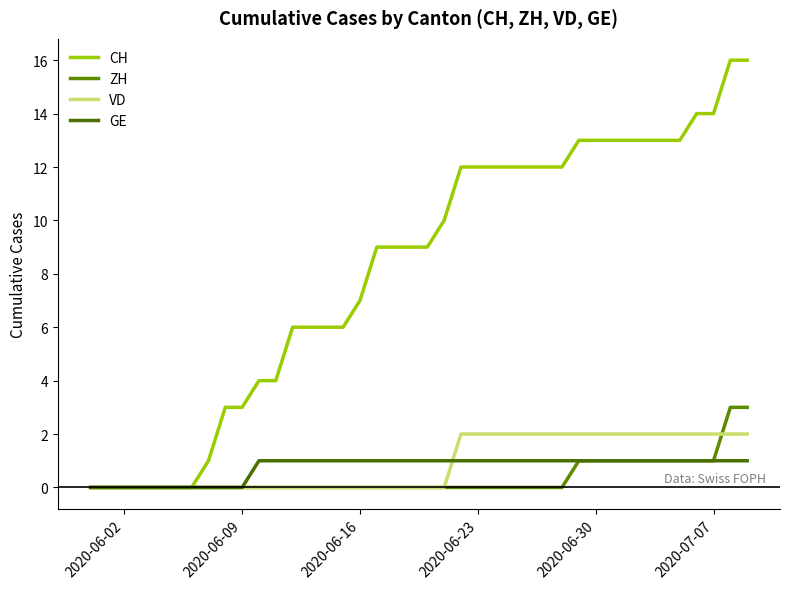

What is the difference between the maximum and minimum values in the GE series?

1